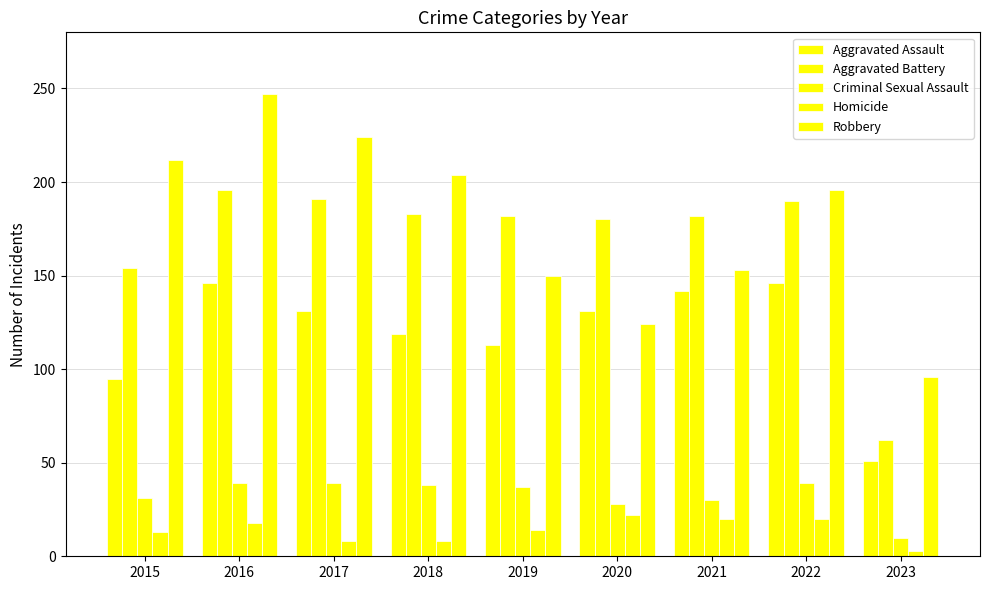

How many distinct data groups are displayed?

5